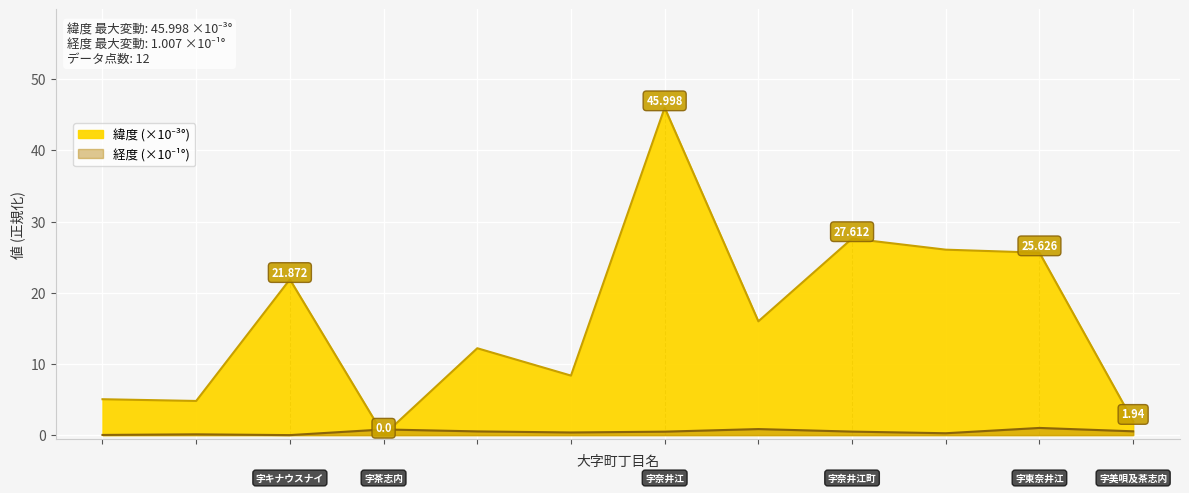

At which label is 緯度 closest to 22?

字キナウスナイ